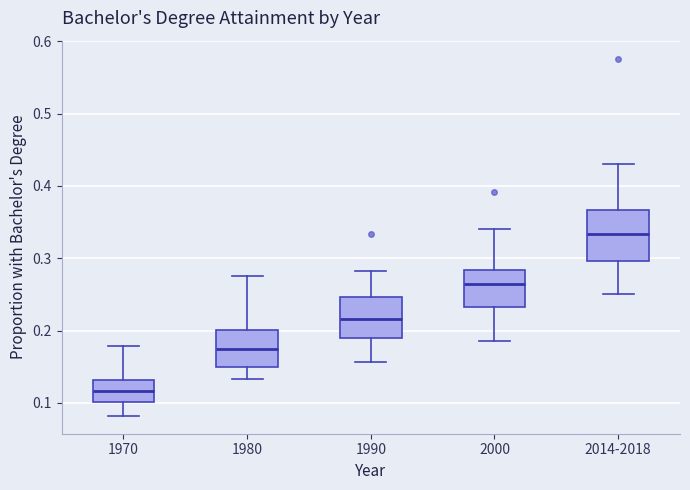

Reading left to right, transcribe this box plot: for each box, give where its median line is, the range the box spans, and where its two whiskers end, as read against the y-axis. The values are not printed on the chart, so give them approximately, as read against the axis.

1970: median 0.12, box 0.10 to 0.13, whiskers 0.08 to 0.18
1980: median 0.18, box 0.15 to 0.20, whiskers 0.13 to 0.28
1990: median 0.22, box 0.19 to 0.25, whiskers 0.16 to 0.28
2000: median 0.26, box 0.23 to 0.28, whiskers 0.19 to 0.34
2014-2018: median 0.33, box 0.30 to 0.37, whiskers 0.25 to 0.43